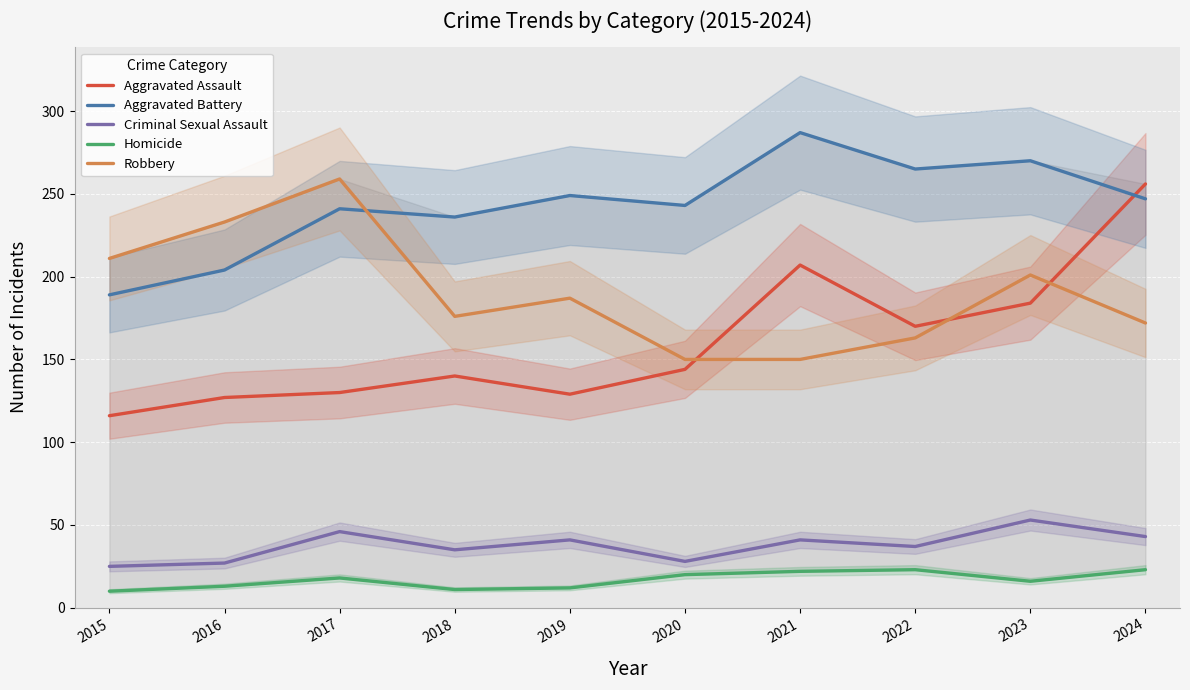

What is the lowest value of the Aggravated Assault series?

116